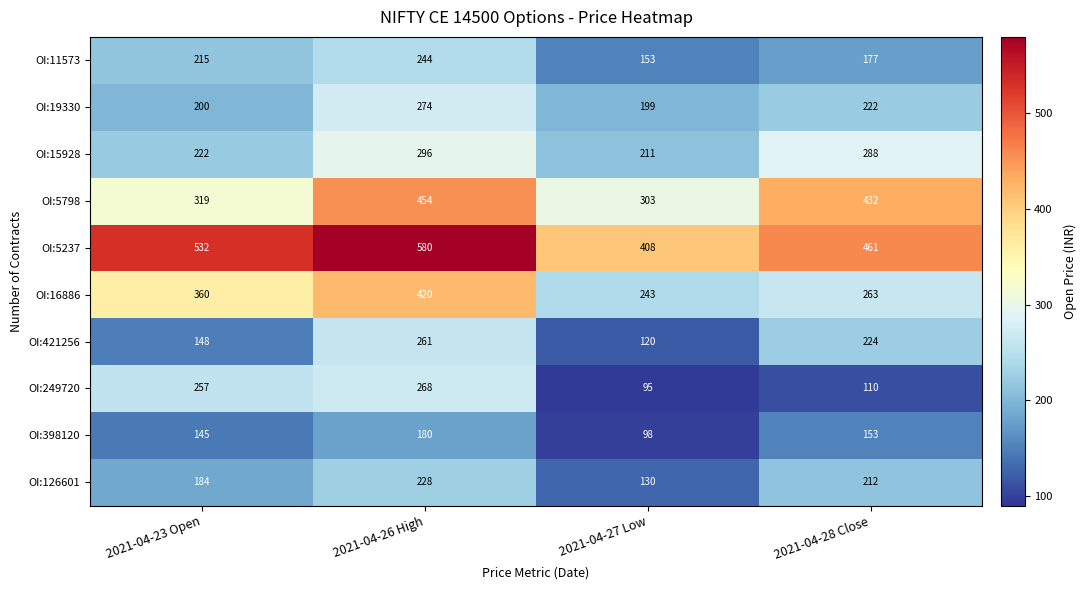

What is the difference between the OI:19330 values at 2021-04-28 Close and 2021-04-27 Low?

23